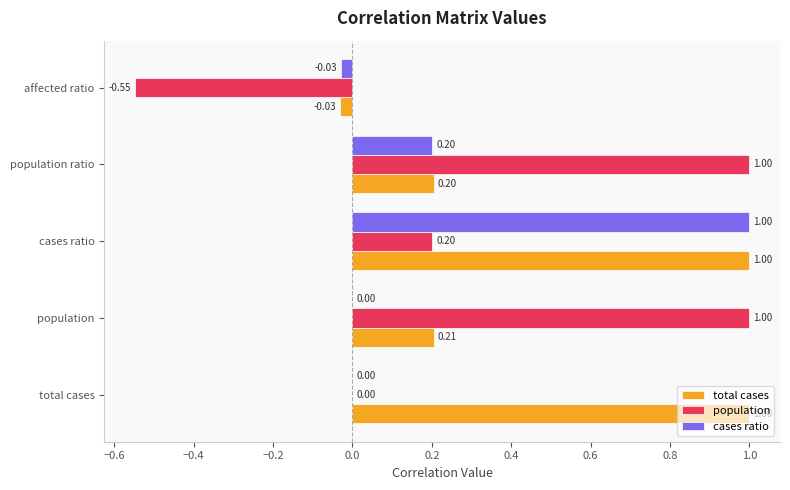

How many series are shown in this chart?

3